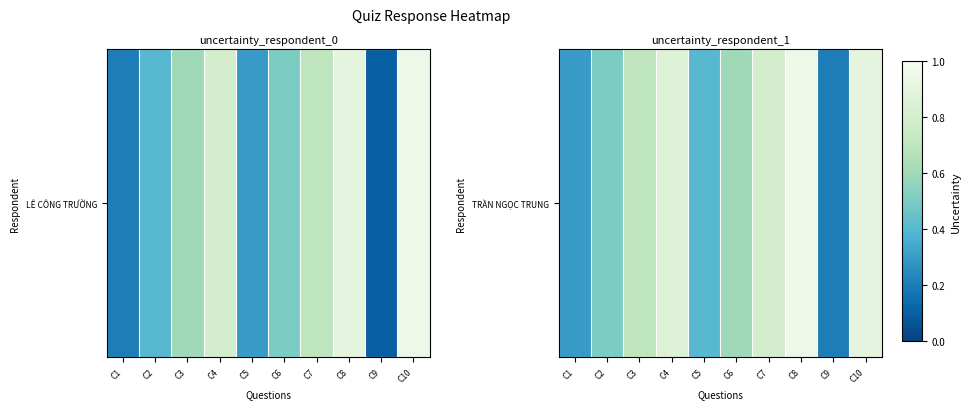

Rank the categories by value from lowest to highest.

C9, C1, C5, C2, C6, C3, C7, C4, C10, C8